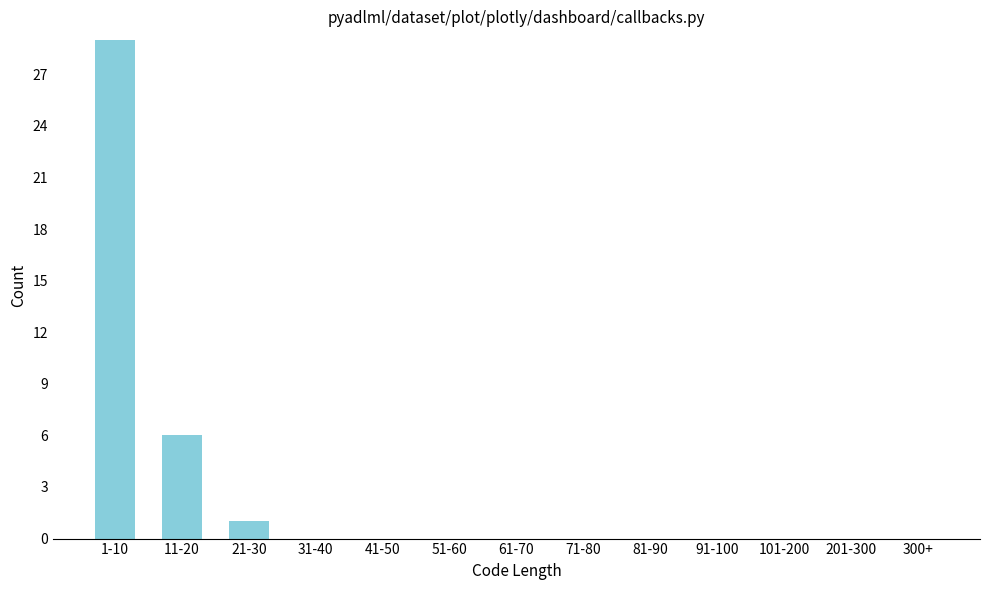

Reading left to right, transcribe all the data shown in this chart.

1-10=29	11-20=6	21-30=1	31-40=0	41-50=0	51-60=0	61-70=0	71-80=0	81-90=0	91-100=0	101-200=0	201-300=0	300+=0